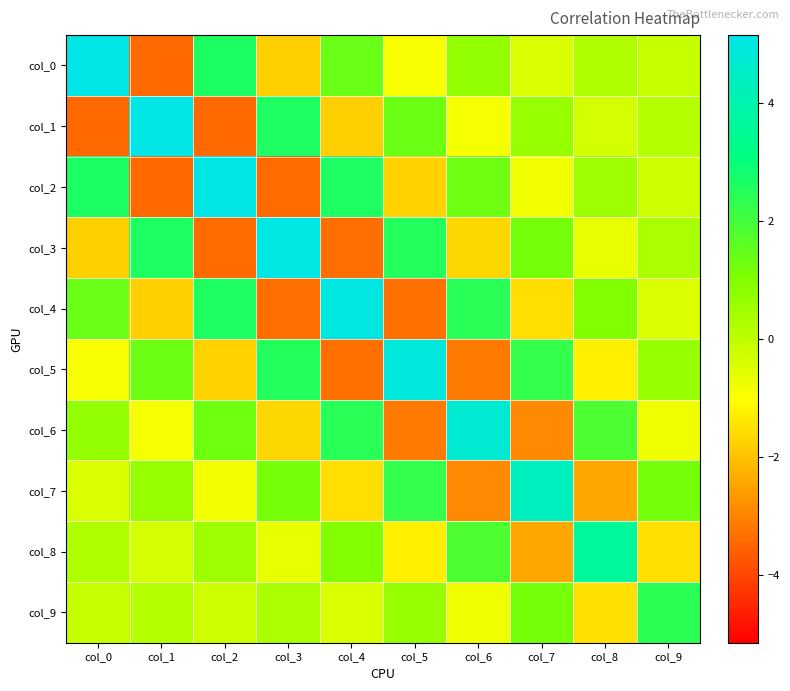

At which category is the sum across all series the highest?

col_0